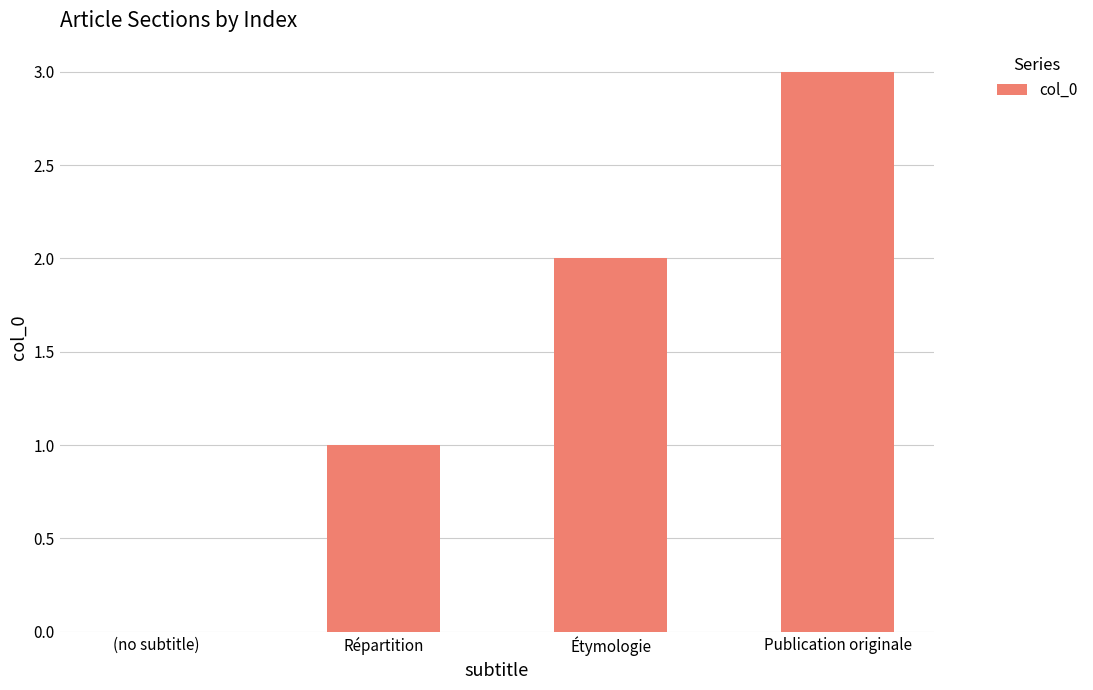

Approximately how many times larger is the value at Répartition compared to Étymologie?

0.5